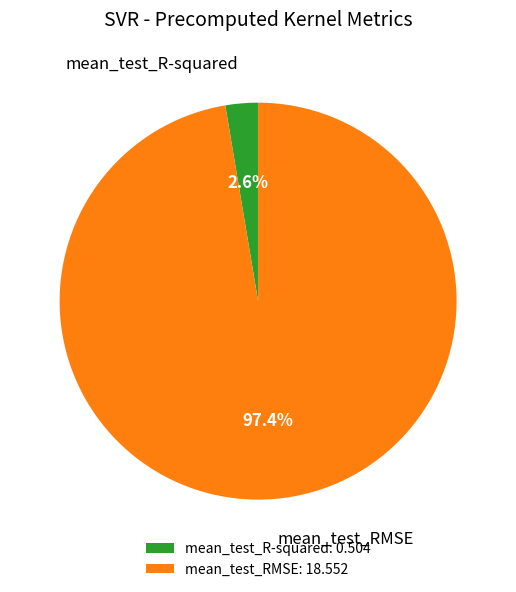

Which category has the smallest portion of the pie?

mean_test_R-squared